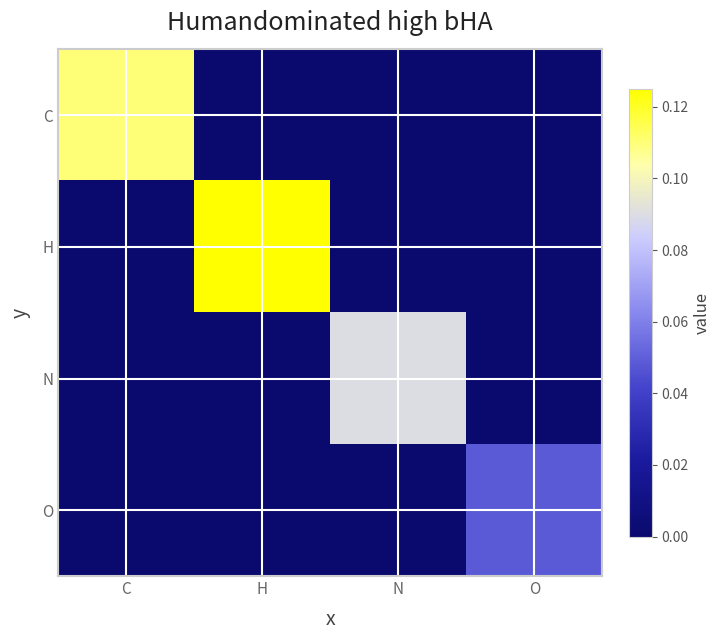

Reading left to right, transcribe all the data shown in this chart.

C: C=0.1	H=0.0	N=0.0	O=0.0
H: C=0.0	H=0.1	N=0.0	O=0.0
N: C=0.0	H=0.0	N=0.1	O=0.0
O: C=0.0	H=0.0	N=0.0	O=0.0